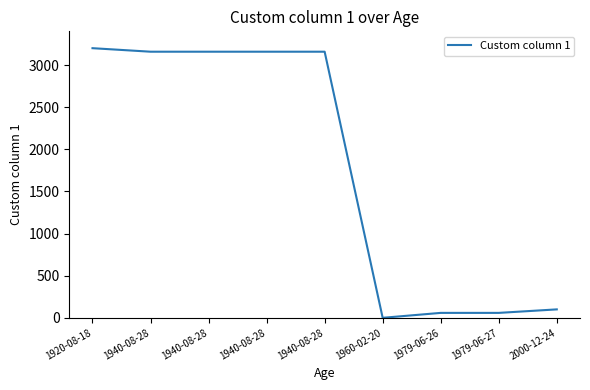

Does the chart have visible grid lines?

No